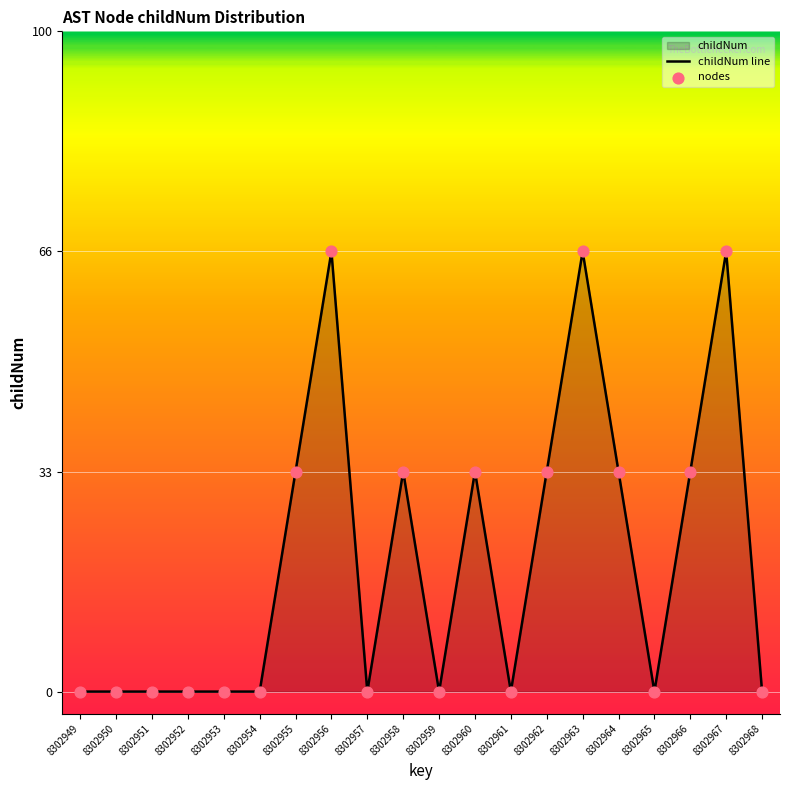

At how many categories does at least one series exceed 0?

9